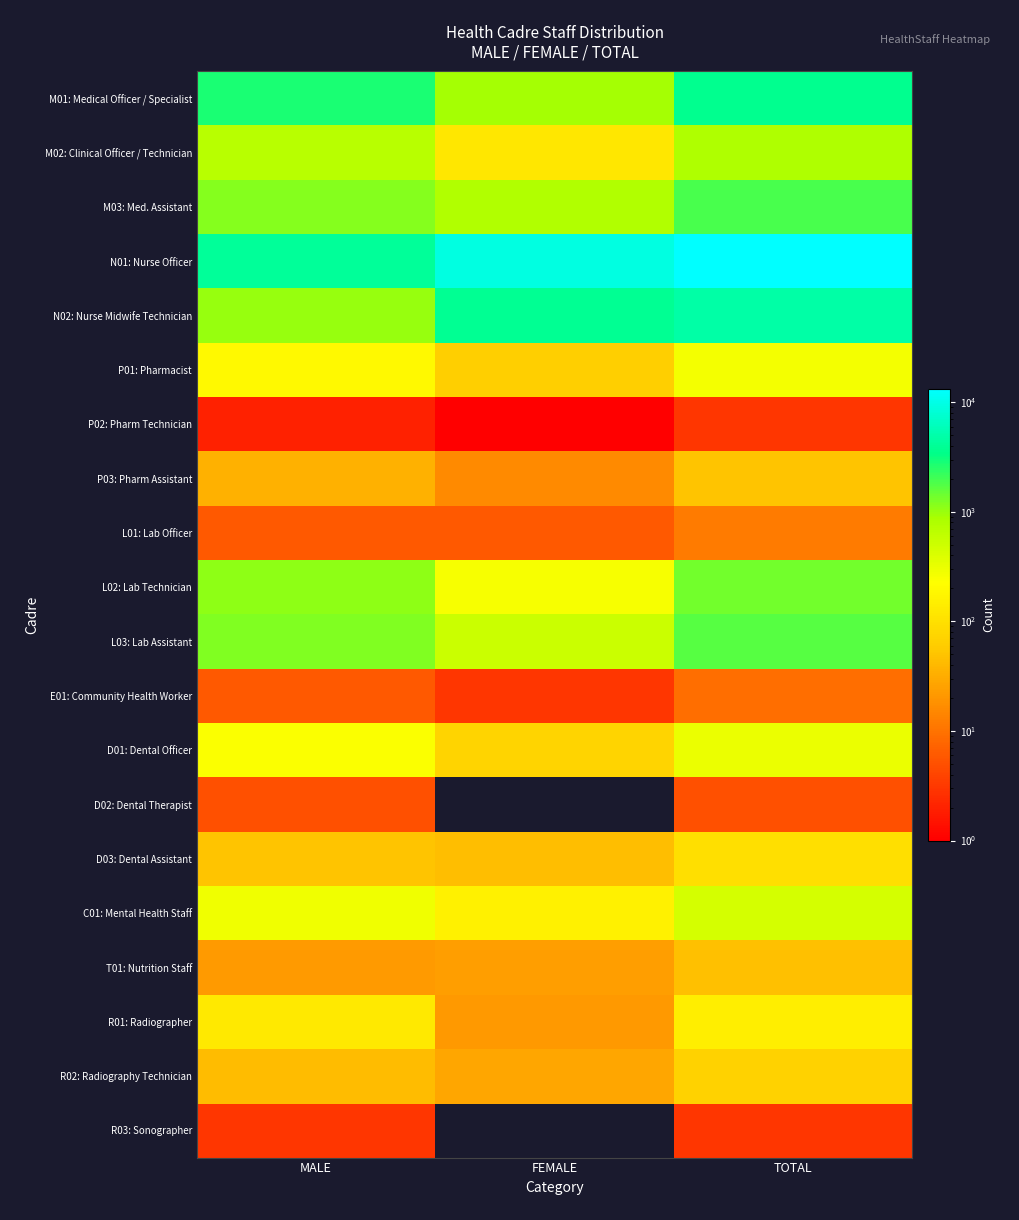

At which category is the sum across all series the highest?

TOTAL